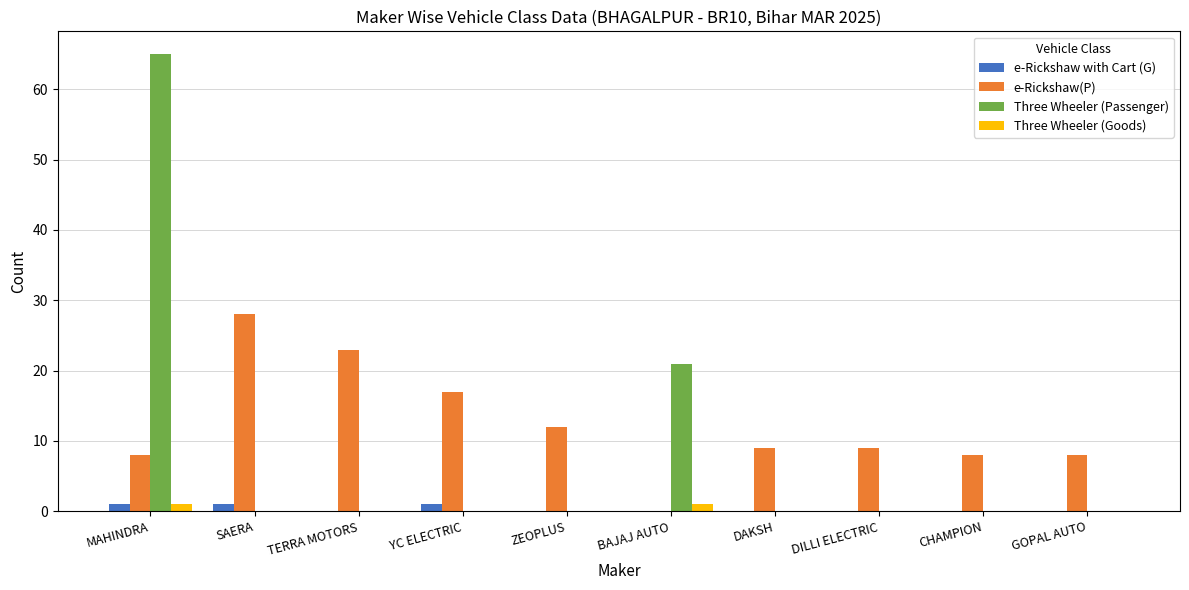

Between MAHINDRA and DILLI ELECTRIC, which series saw the biggest shift?

Three Wheeler (Passenger)